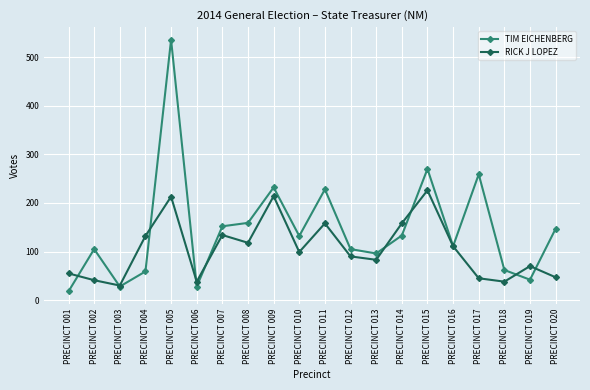

What is the maximum value shown in the chart?

536